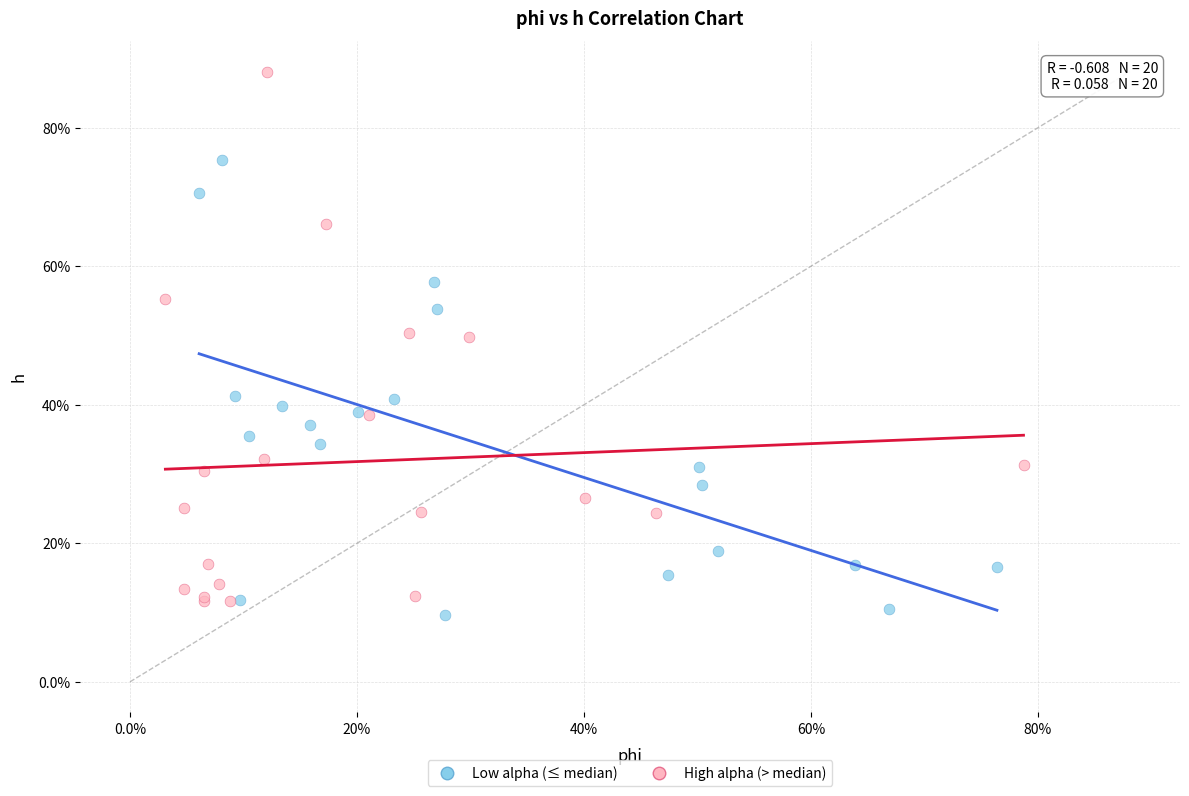

Which series has the widest spread of Y values?

High alpha (> median)